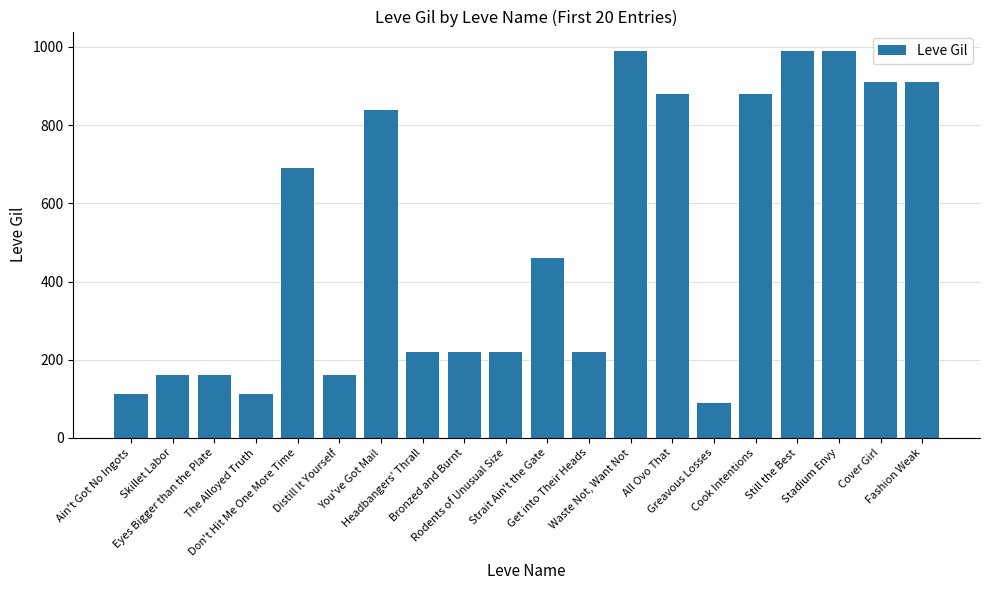

How many series are shown in this chart?

1